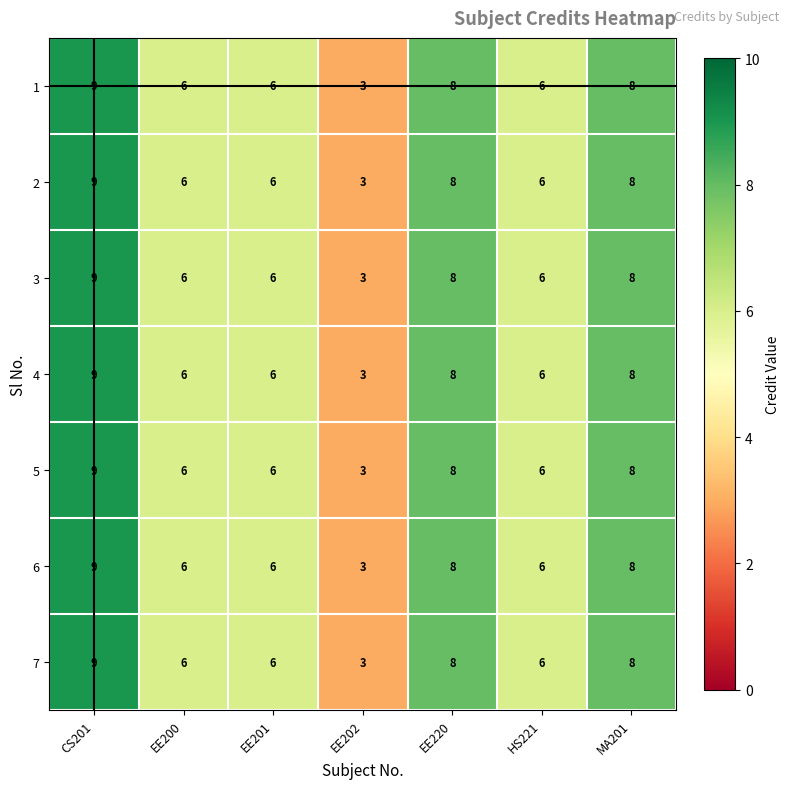

How many 6 values are between 6 and 8?

5